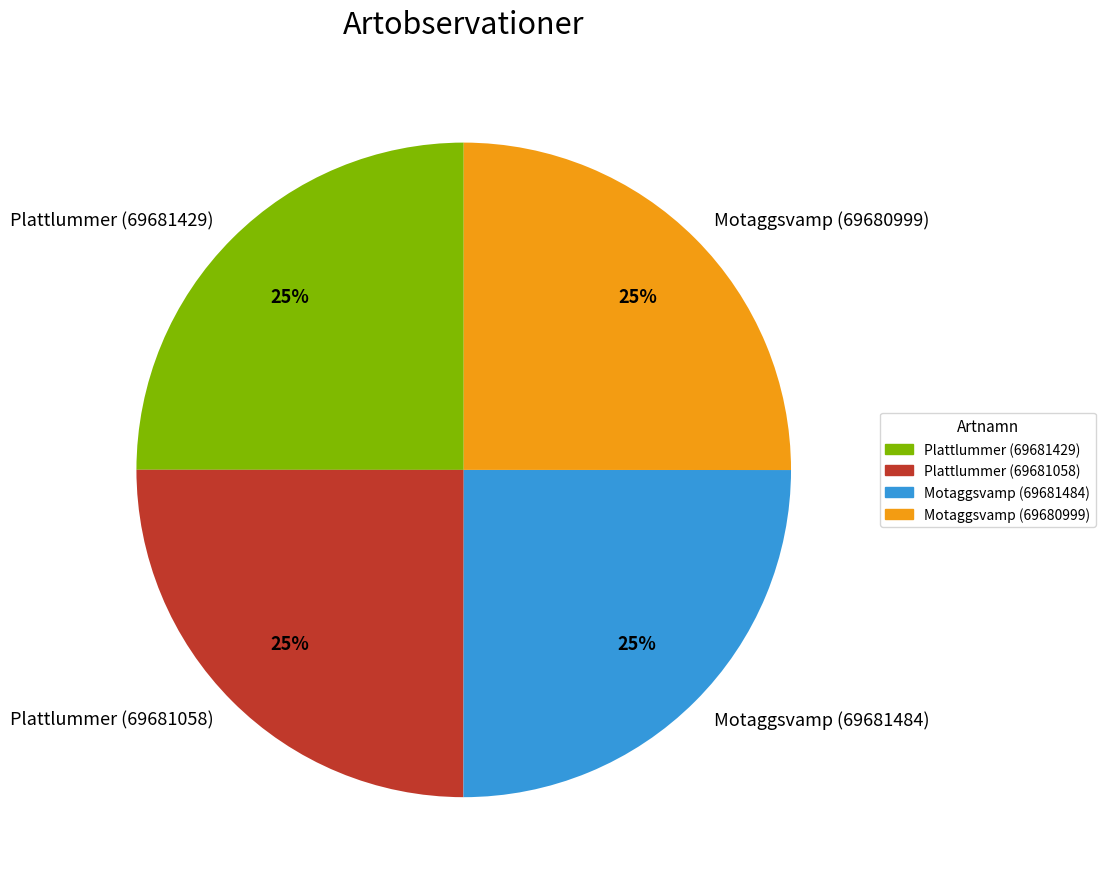

True or false: Motaggsvamp (69680999) accounts for 17% of the total.

False